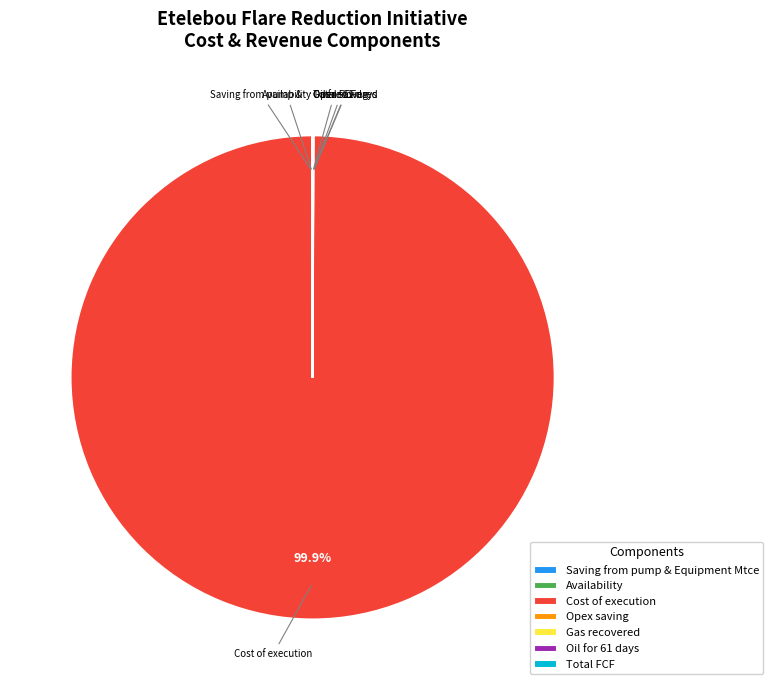

Which slice is the largest?

Cost of execution